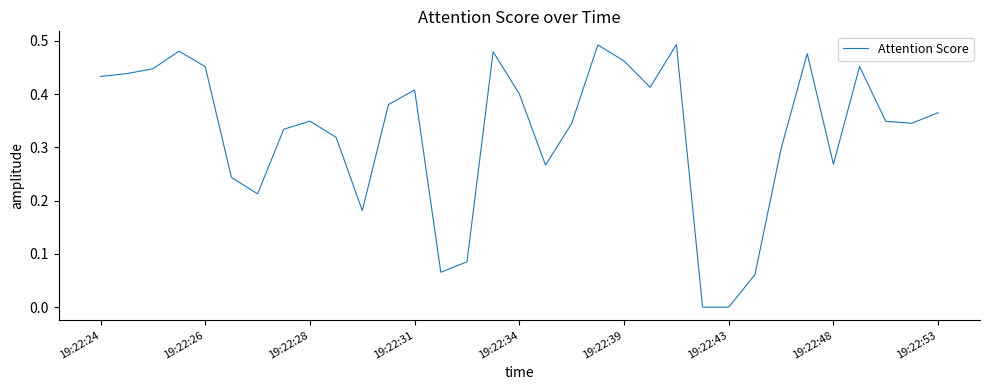

Is this an area chart (filled region under the line)?

No